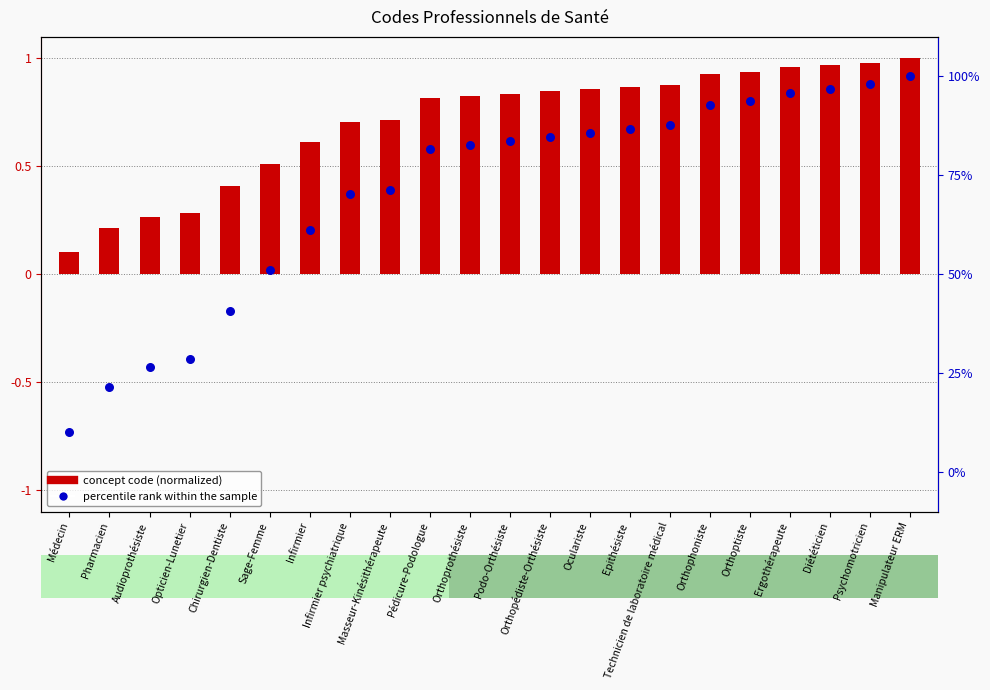

Is the value of percentile rank within the sample at Médecin greater than the value of concept code (normalized) at Sage-Femme?

No